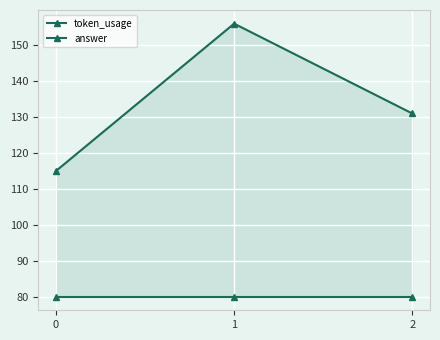

What is the value of the answer point at the 1st from the left?

80